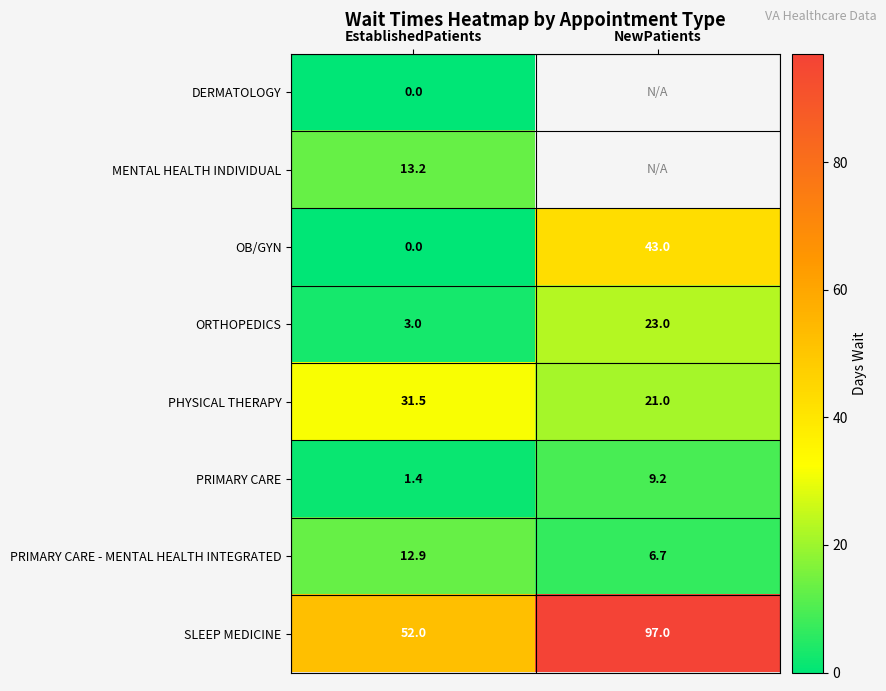

Rank the categories by SLEEP MEDICINE value from lowest to highest.

EstablishedPatients, NewPatients